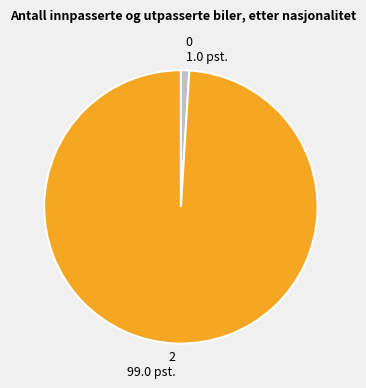

Rank the categories by value from highest to lowest.

2, 0